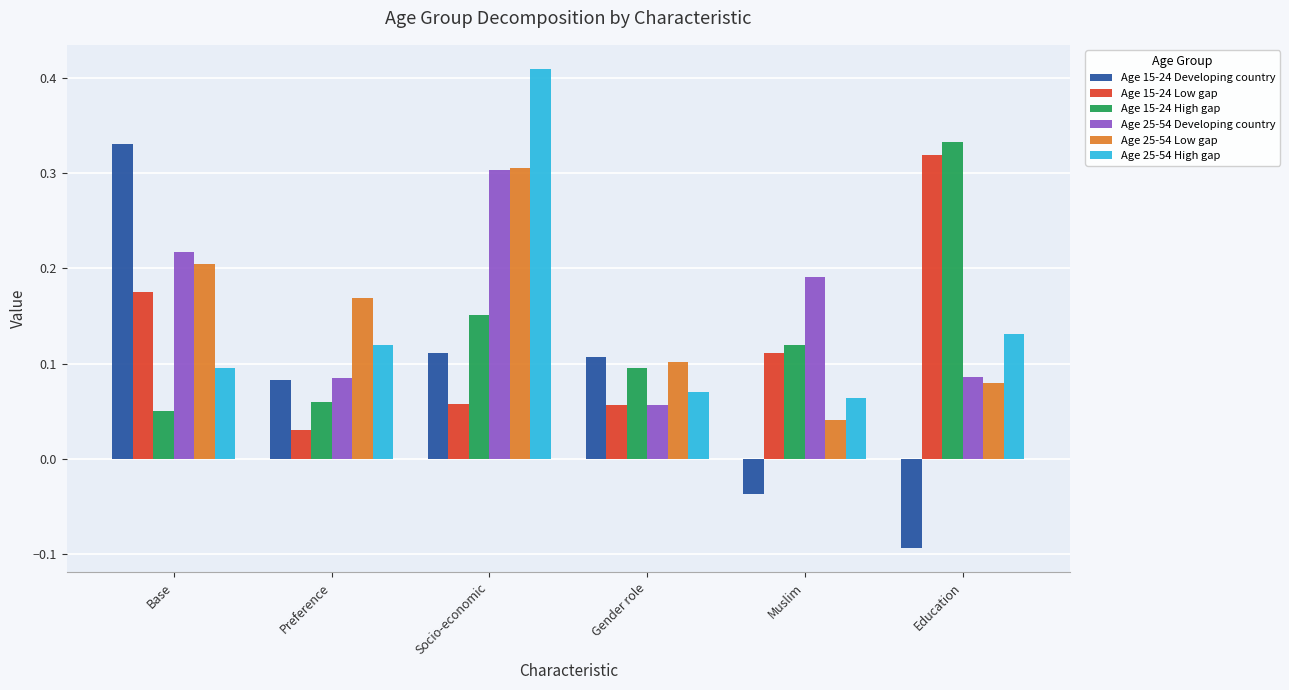

Is it true that Age 15-24 Developing country equals 0.3 at Base?

True